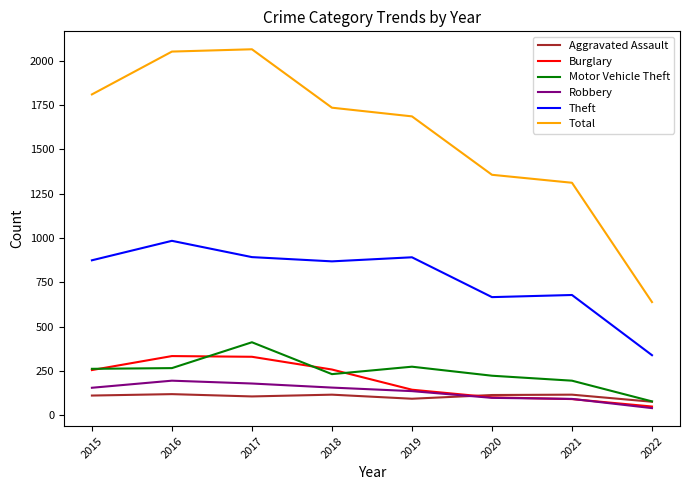

Is the value of Aggravated Assault at 2021 greater than the value of Total at 2019?

No